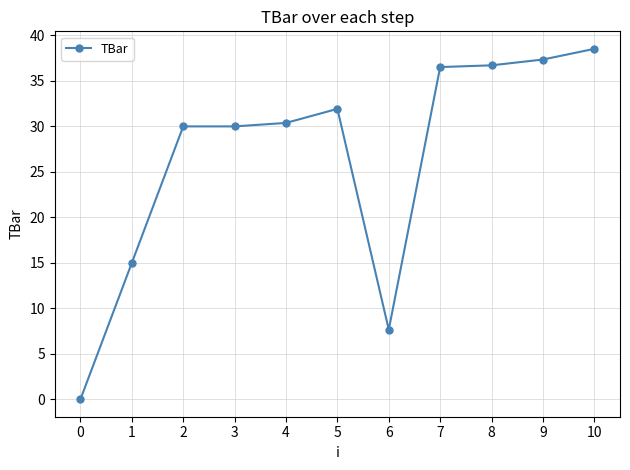

Is it true that the value at 1 is 15.0?

True